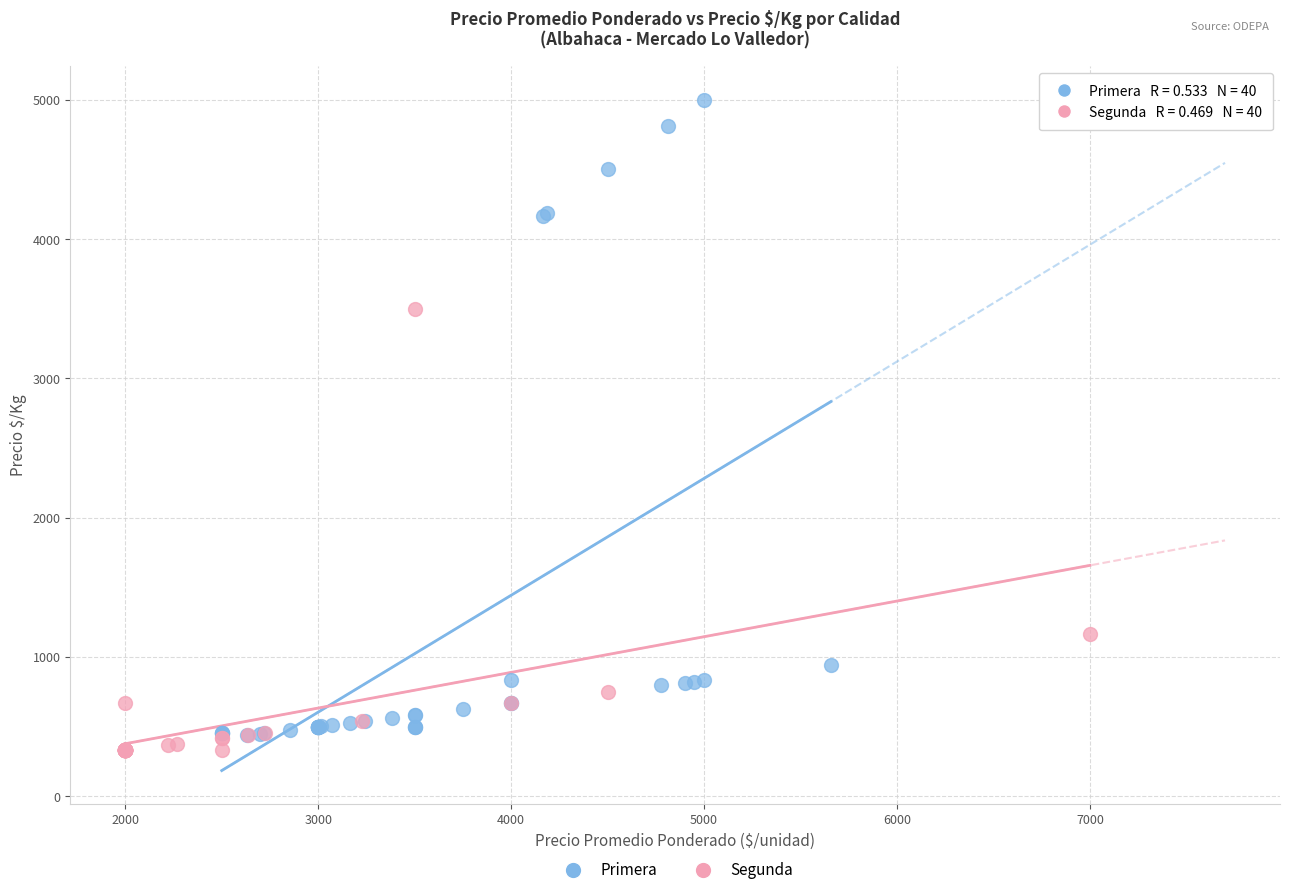

Which series contains the highest Y value?

Primera